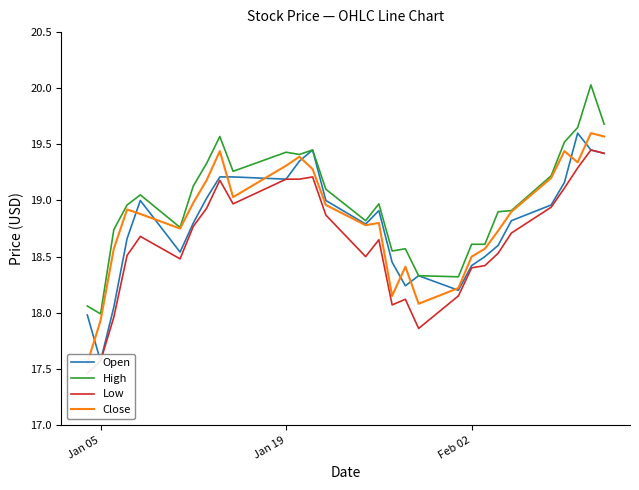

What is the maximum value shown in the chart?

20.0